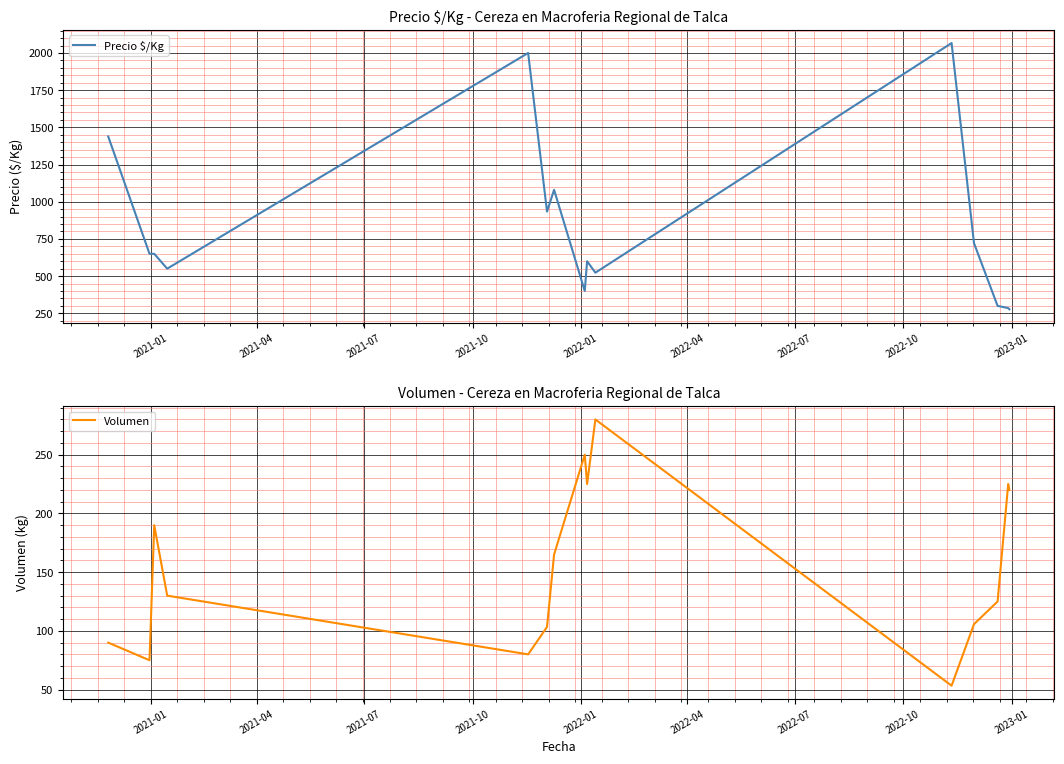

What is the minimum value for Precio $/Kg?

277.0